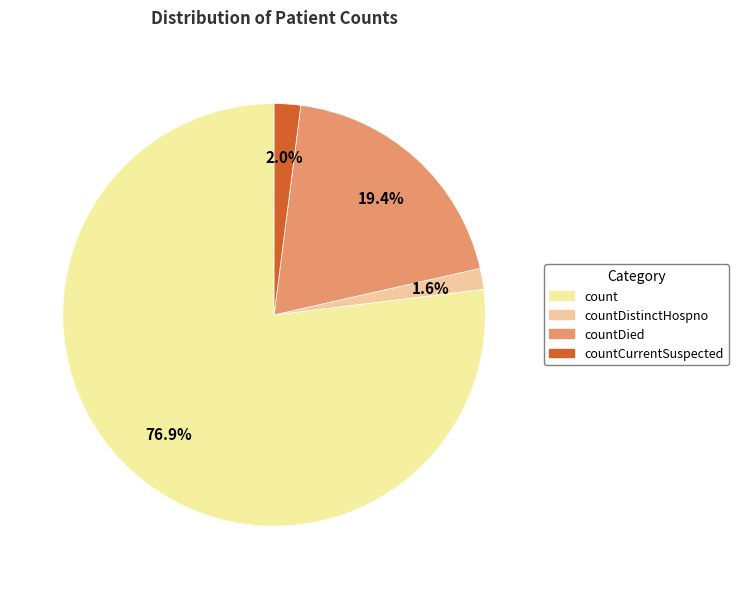

What is the majority slice?

count